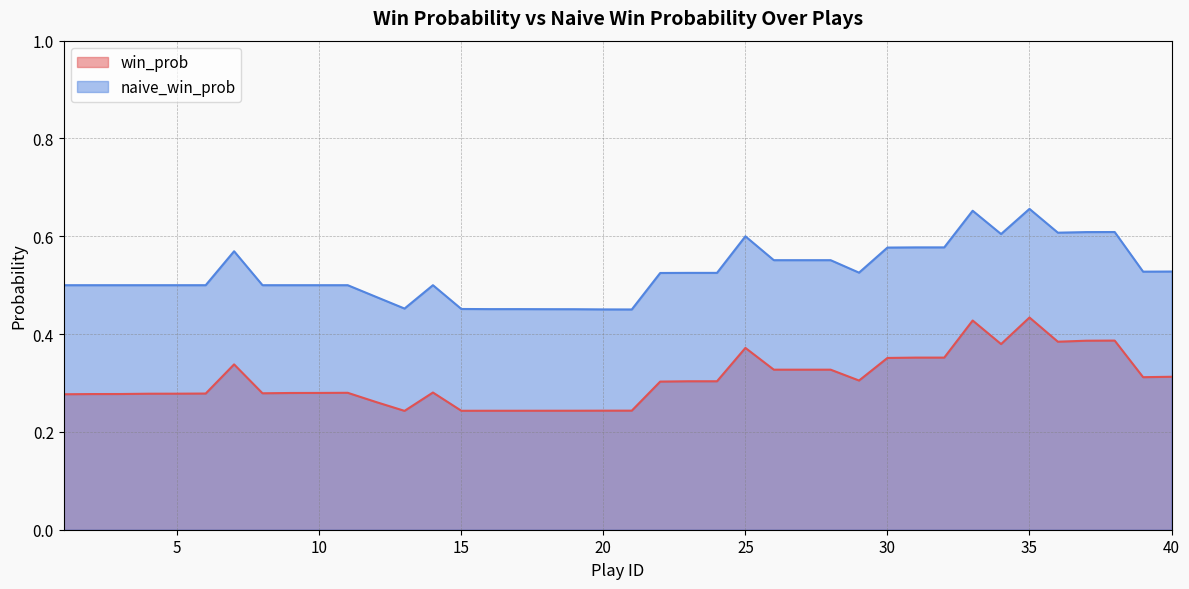

How many win_prob values are between 0 and 1?

40